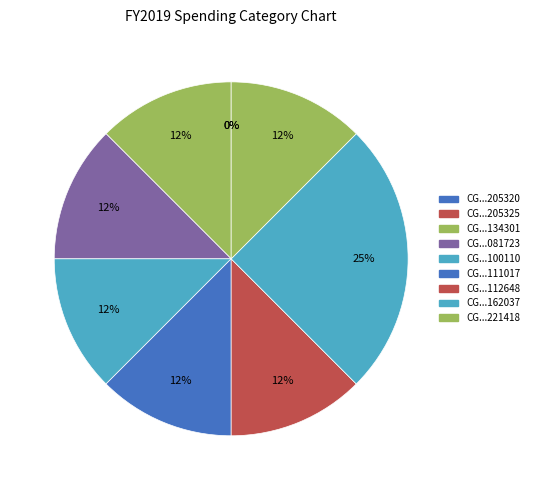

Which category has the smallest portion of the pie?

CG20240227205320